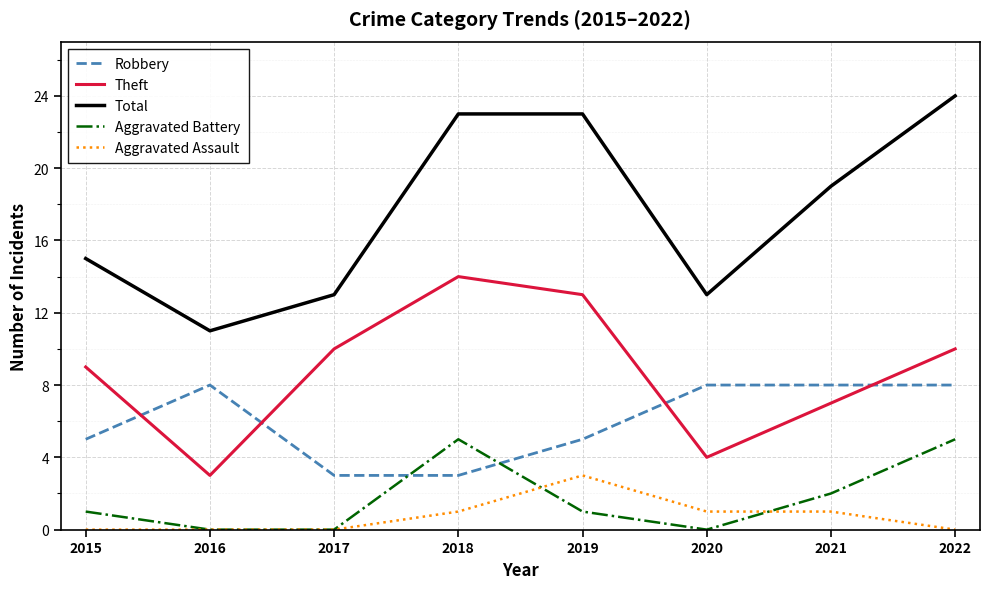

What is the difference between the maximum and second lowest values in the Aggravated Assault series?

3